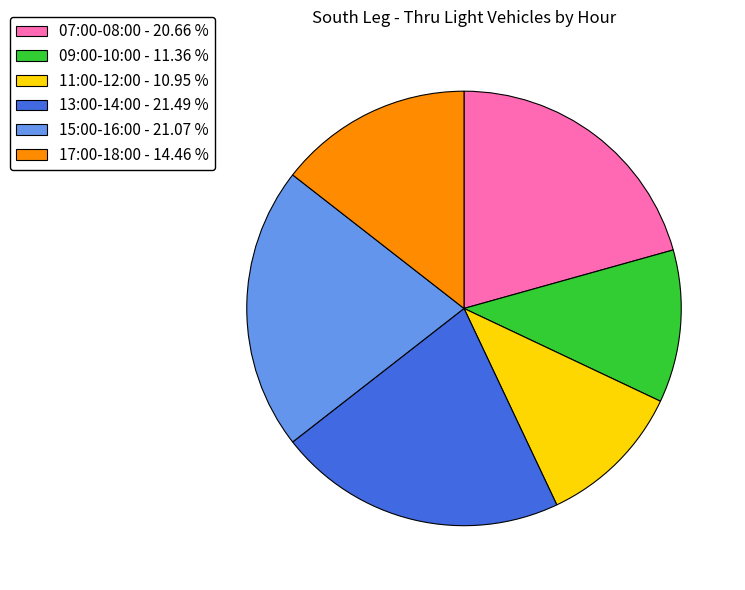

What is the ratio of the value at 15:00-16:00 - 21.07 % to the value at 07:00-08:00 - 20.66 %?

1.0